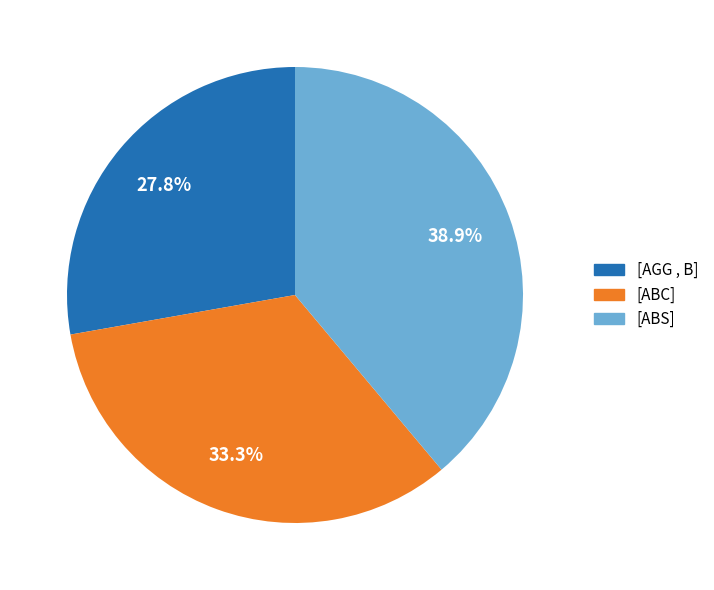

To the nearest percent, what is the combined percentage of [ABC] and [AGG , B]?

61%